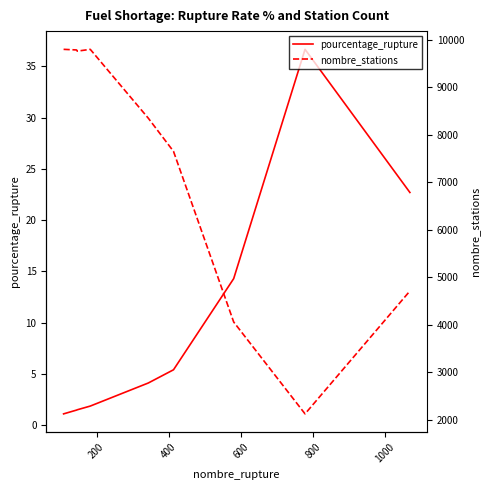

What is the value of the pourcentage_rupture point at the 2nd from the left?

1.5